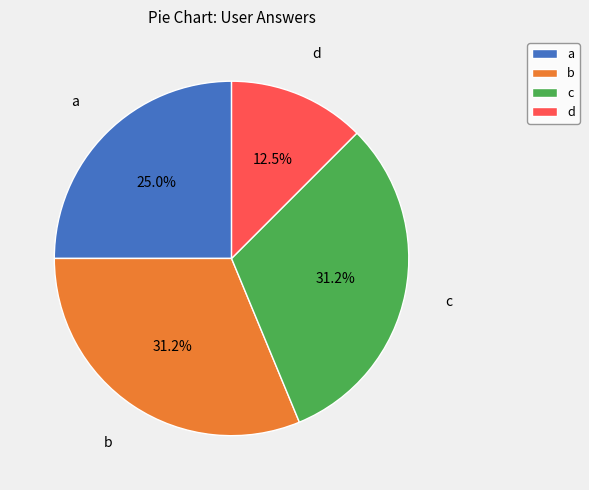

Between b and d, which is larger?

b